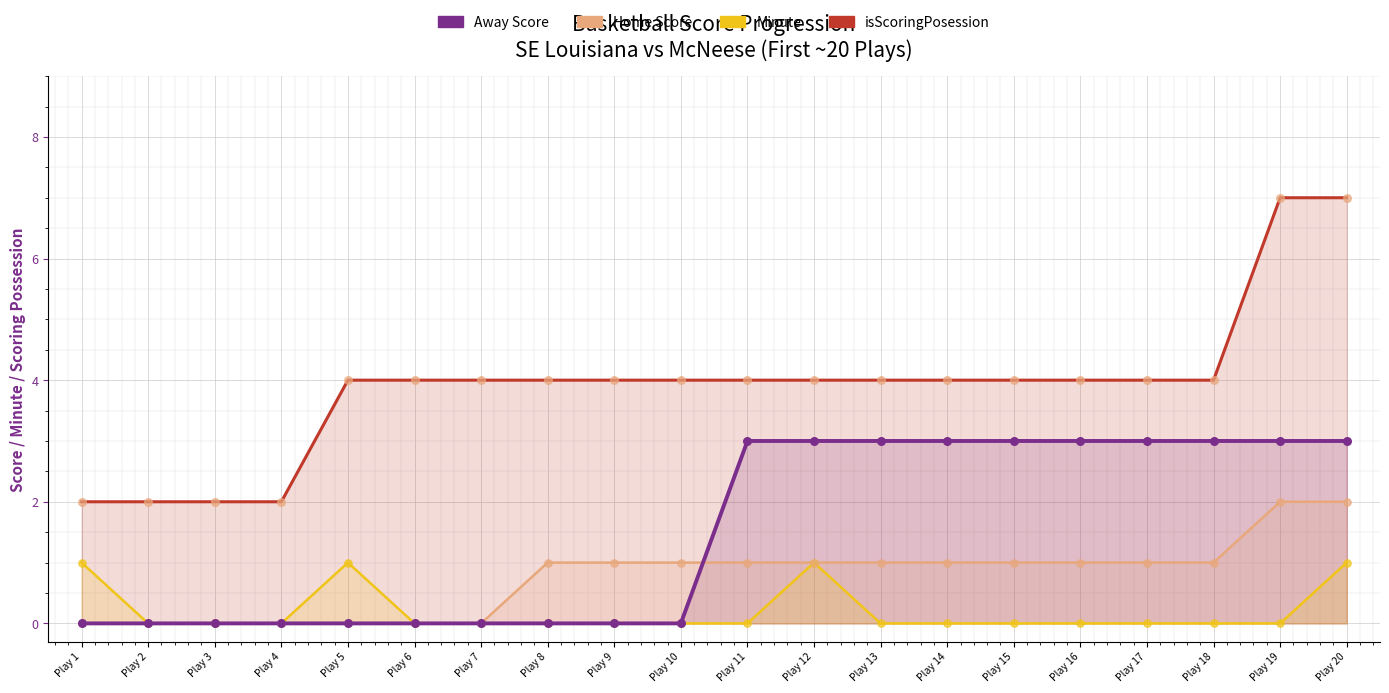

Which series has the largest total across all categories?

Home Score